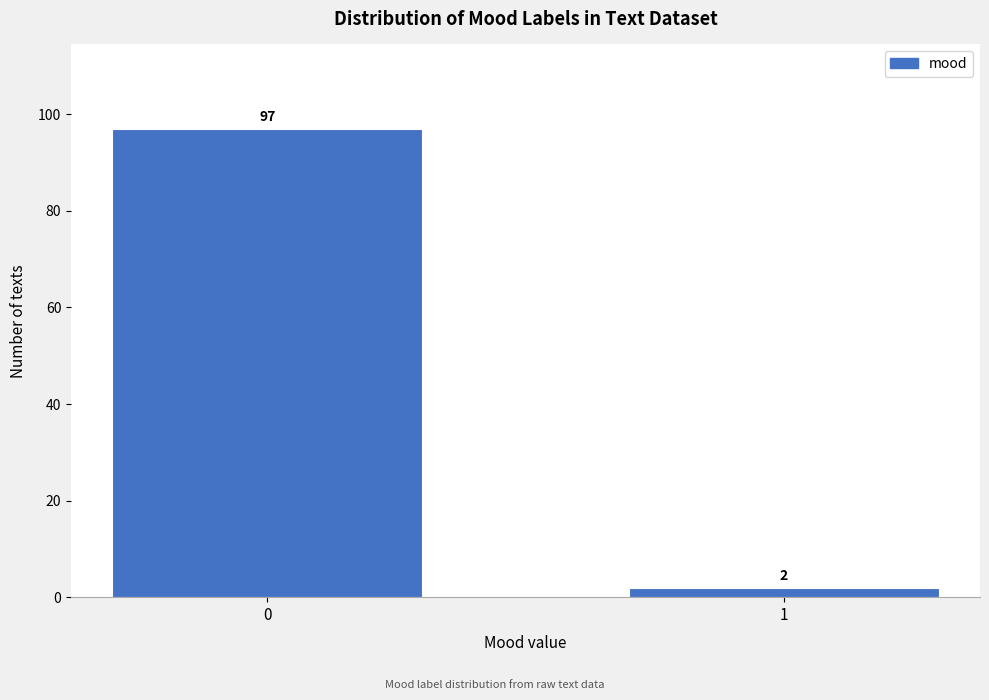

Reading left to right, extract all data points from this chart.

0=97	1=2